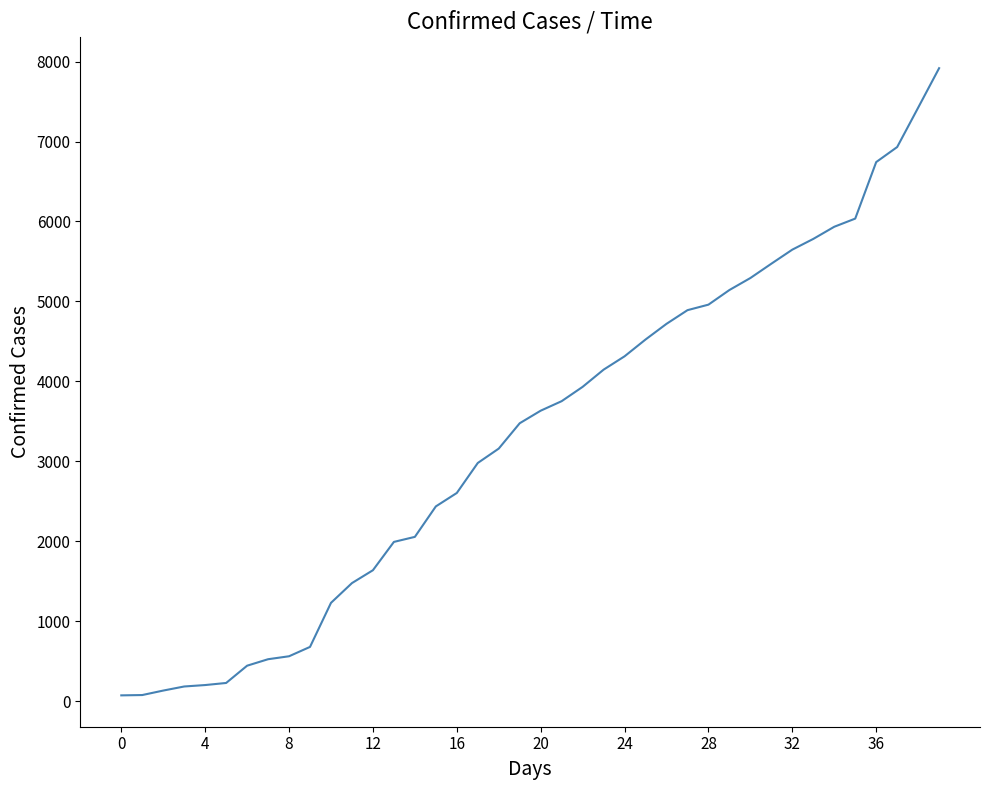

What is the maximum value shown in the chart?

7917